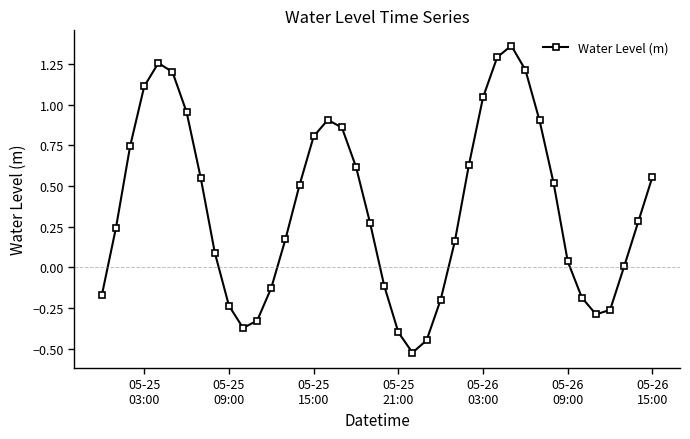

What is the sum of all values?

14.7